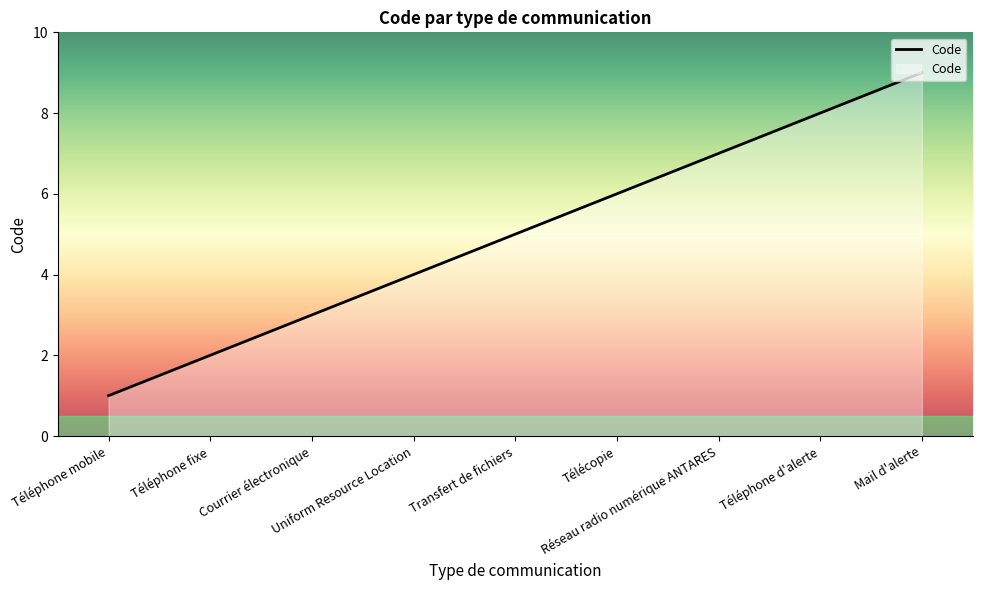

What is the change in value from Téléphone mobile to Téléphone d'alerte?

+7